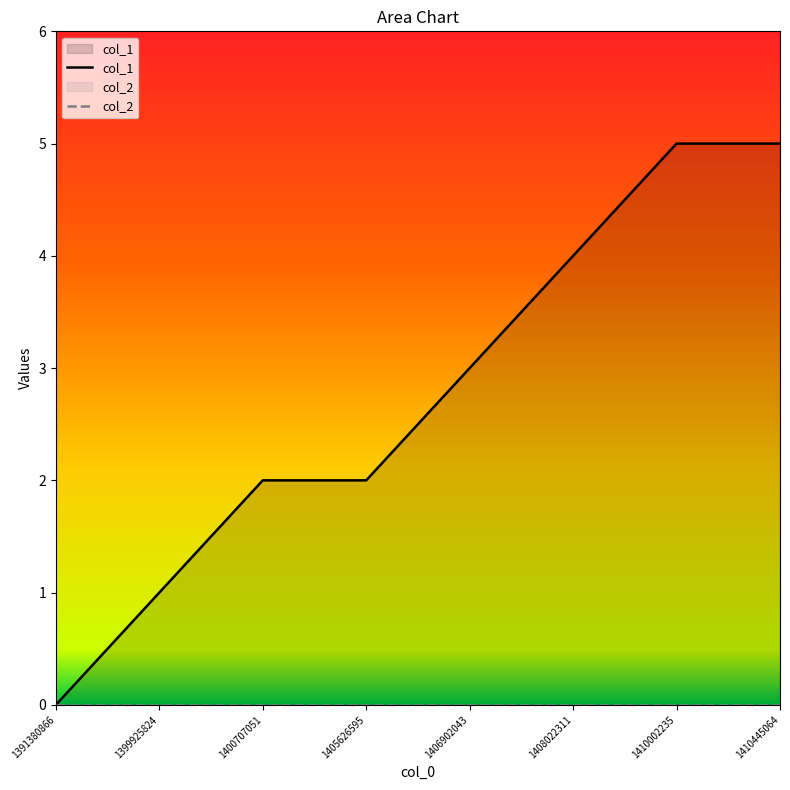

At which label does the data first exceed 3?

1408022311